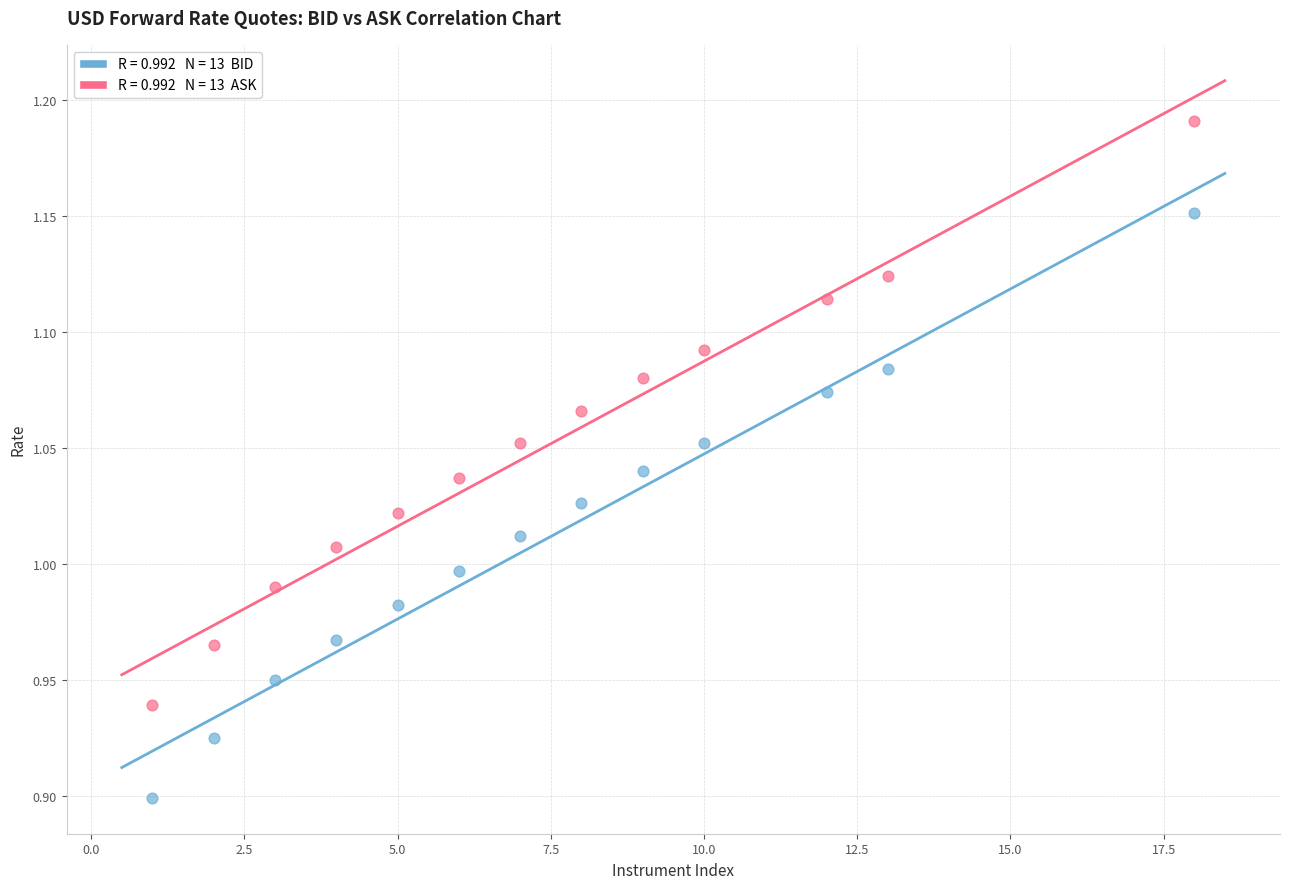

Across all data points, what is the range of X values (max minus min)?

17.0